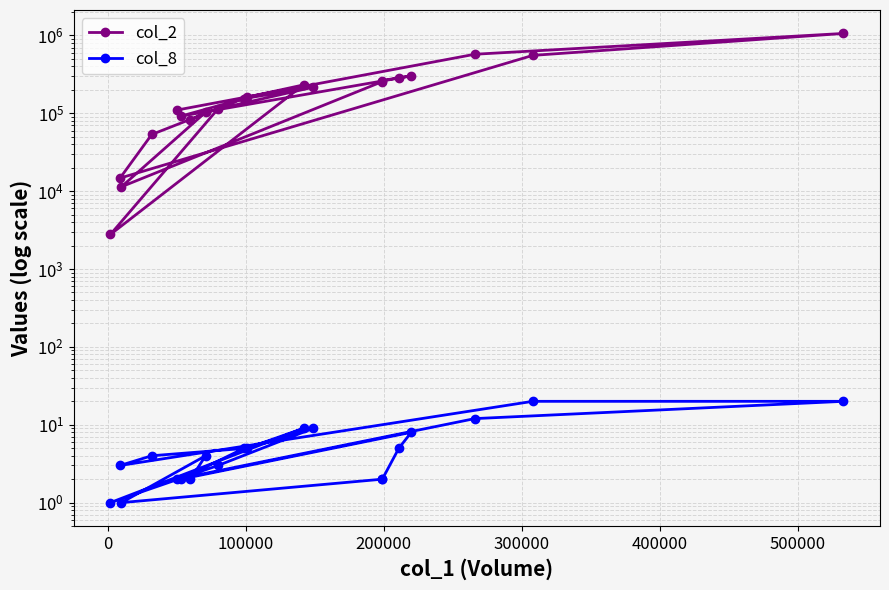

What is the difference between the maximum and minimum values in the col_2 series?

1059250